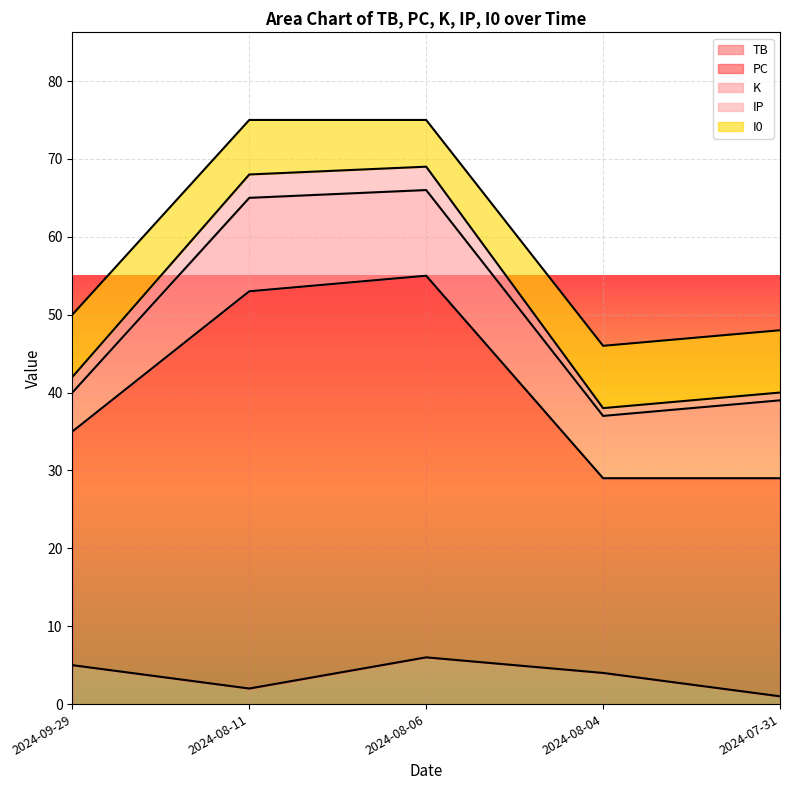

True or false: IP and K intersect in this chart.

False